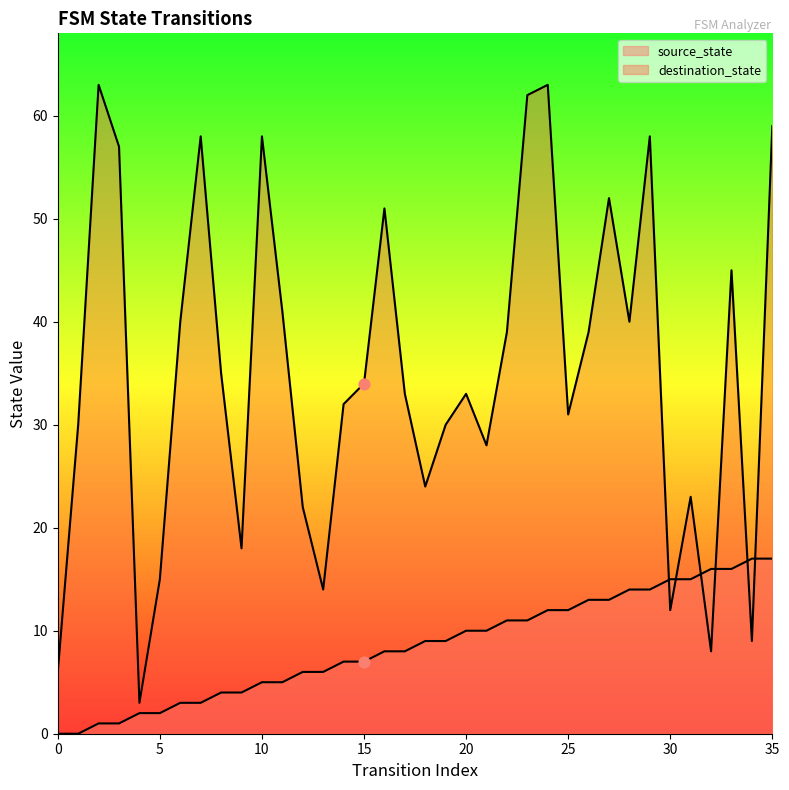

Which series contains the lowest Y value?

source_state